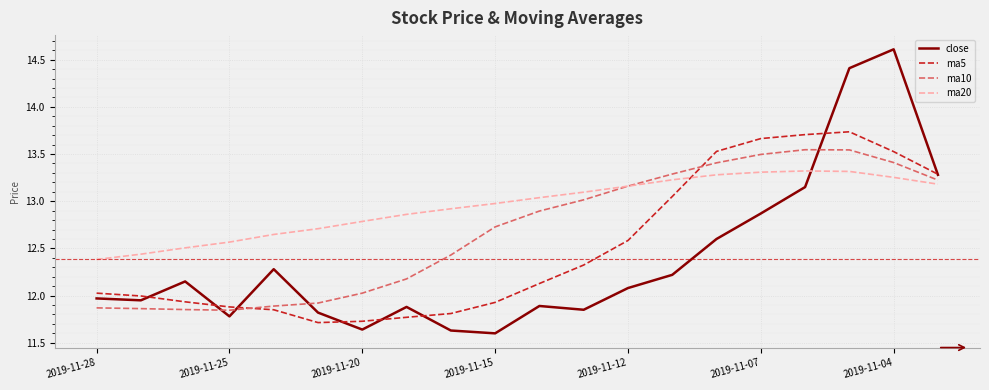

Which series has the largest range (max minus min)?

close